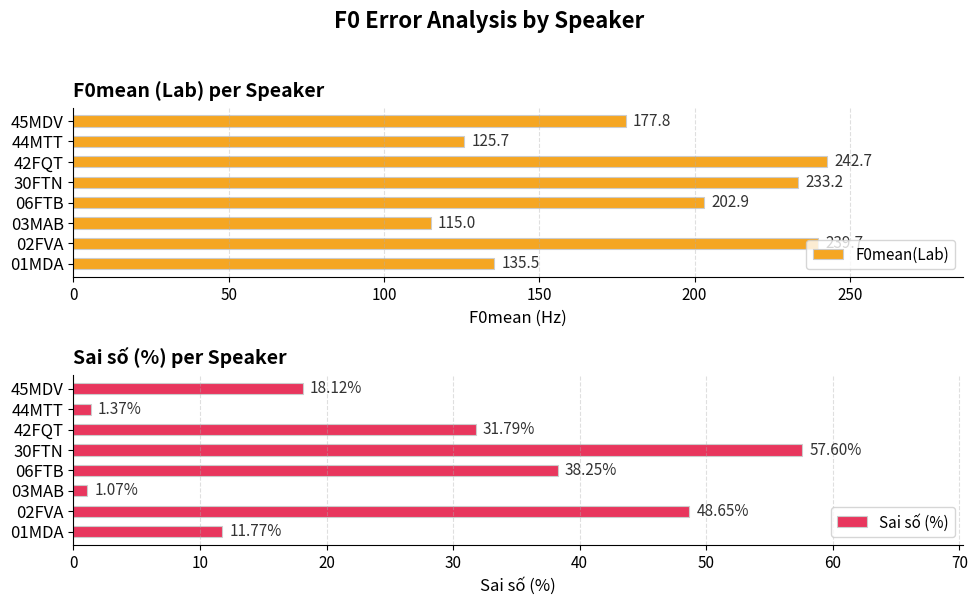

List the labels in order of F0mean(Lab) value, smallest first.

03MAB, 44MTT, 01MDA, 45MDV, 06FTB, 30FTN, 02FVA, 42FQT